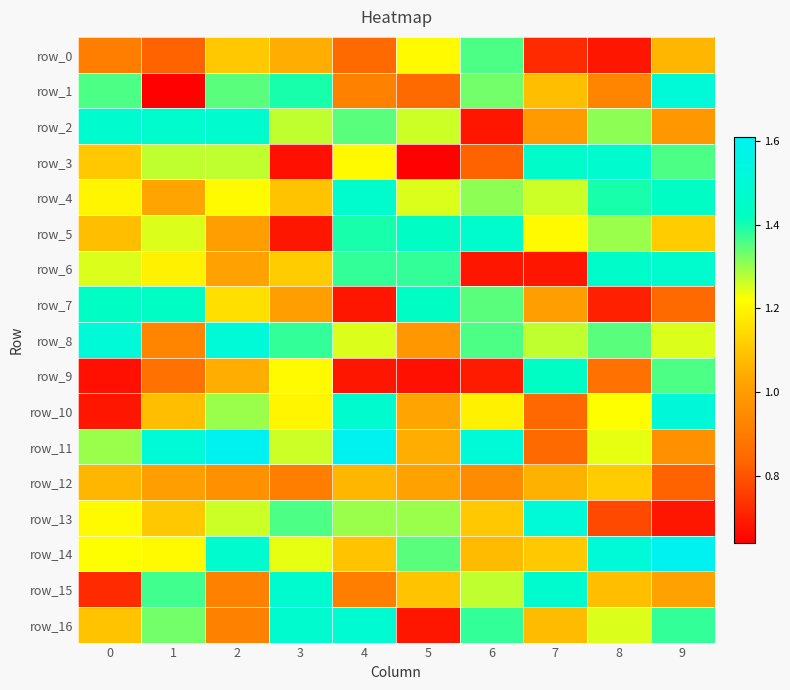

Reading right to left, list all the values displayed in this chart.

row_0: 1.1	0.7	0.7	1.4	1.2	0.8	1.0	1.1	0.8	0.9
row_1: 1.5	0.9	1.1	1.3	0.8	0.9	1.4	1.3	0.6	1.4
row_2: 1.0	1.3	1.0	0.7	1.3	1.3	1.3	1.5	1.5	1.5
row_3: 1.4	1.5	1.5	0.8	0.6	1.2	0.7	1.3	1.3	1.1
row_4: 1.4	1.4	1.3	1.3	1.2	1.5	1.1	1.2	1.0	1.2
row_5: 1.1	1.3	1.2	1.5	1.4	1.4	0.7	1.0	1.2	1.1
row_6: 1.5	1.5	0.7	0.7	1.4	1.4	1.1	1.0	1.2	1.2
row_7: 0.8	0.7	1.0	1.3	1.4	0.7	1.0	1.2	1.4	1.4
row_8: 1.2	1.3	1.3	1.4	1.0	1.2	1.4	1.5	0.9	1.5
row_9: 1.4	0.9	1.4	0.7	0.7	0.7	1.2	1.0	0.9	0.7
row_10: 1.5	1.2	0.8	1.2	1.0	1.5	1.2	1.3	1.1	0.7
row_11: 1.0	1.2	0.8	1.5	1.0	1.6	1.3	1.6	1.5	1.3
row_12: 0.8	1.1	1.1	0.9	1.0	1.1	0.9	1.0	1.0	1.1
row_13: 0.7	0.8	1.5	1.1	1.3	1.3	1.4	1.3	1.1	1.2
row_14: 1.6	1.5	1.1	1.1	1.3	1.1	1.2	1.5	1.2	1.2
row_15: 1.0	1.1	1.5	1.3	1.1	0.9	1.5	0.9	1.4	0.7
row_16: 1.4	1.2	1.1	1.4	0.7	1.5	1.5	0.9	1.3	1.1